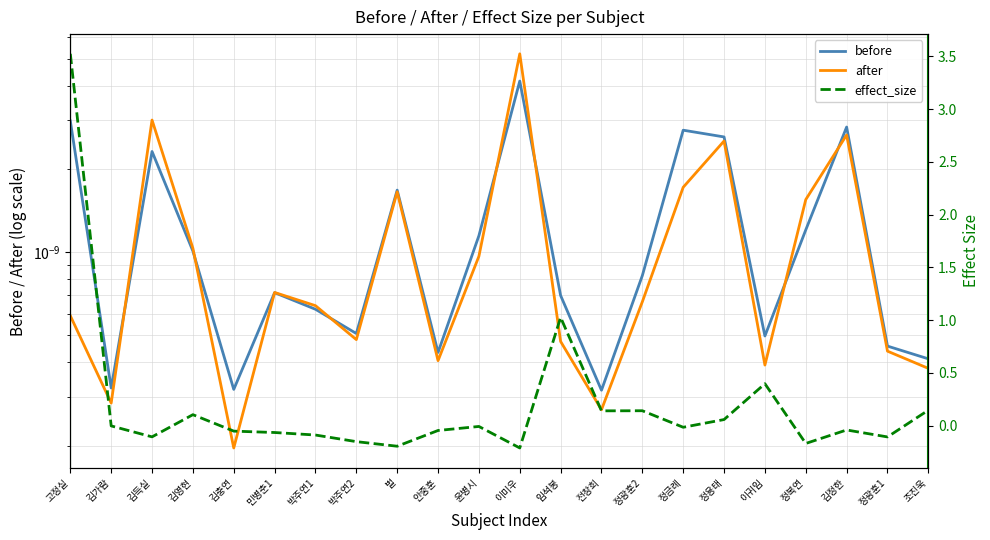

Reading right to left, what are all the values shown in this chart?

before: 조진욱=0.0	정광훈1=0.0	김정한=0.0	정복연=0.0	이귀임=0.0	정용태=0.0	정금례=0.0	정광훈2=0.0	전창희=0.0	임석봉=0.0	이미우=0.0	윤병시=0.0	안중훈=0.0	벌=0.0	박주연2=0.0	박주연1=0.0	민병춘1=0.0	김충연=0.0	김영현=0.0	김득실=0.0	김가람=0.0	고정실=0.0
after: 조진욱=0.0	정광훈1=0.0	김정한=0.0	정복연=0.0	이귀임=0.0	정용태=0.0	정금례=0.0	정광훈2=0.0	전창희=0.0	임석봉=0.0	이미우=0.0	윤병시=0.0	안중훈=0.0	벌=0.0	박주연2=0.0	박주연1=0.0	민병춘1=0.0	김충연=0.0	김영현=0.0	김득실=0.0	김가람=0.0	고정실=0.0
effect_size: 조진욱=0.1	정광훈1=-0.1	김정한=-0.0	정복연=-0.2	이귀임=0.4	정용태=0.1	정금례=-0.0	정광훈2=0.1	전창희=0.1	임석봉=1.0	이미우=-0.2	윤병시=-0.0	안중훈=-0.0	벌=-0.2	박주연2=-0.2	박주연1=-0.1	민병춘1=-0.1	김충연=-0.1	김영현=0.1	김득실=-0.1	김가람=-0.0	고정실=3.5